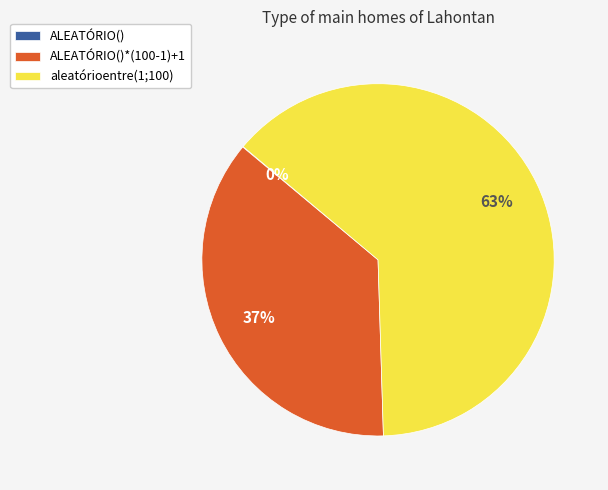

Which slice is the largest?

aleatórioentre(1;100)